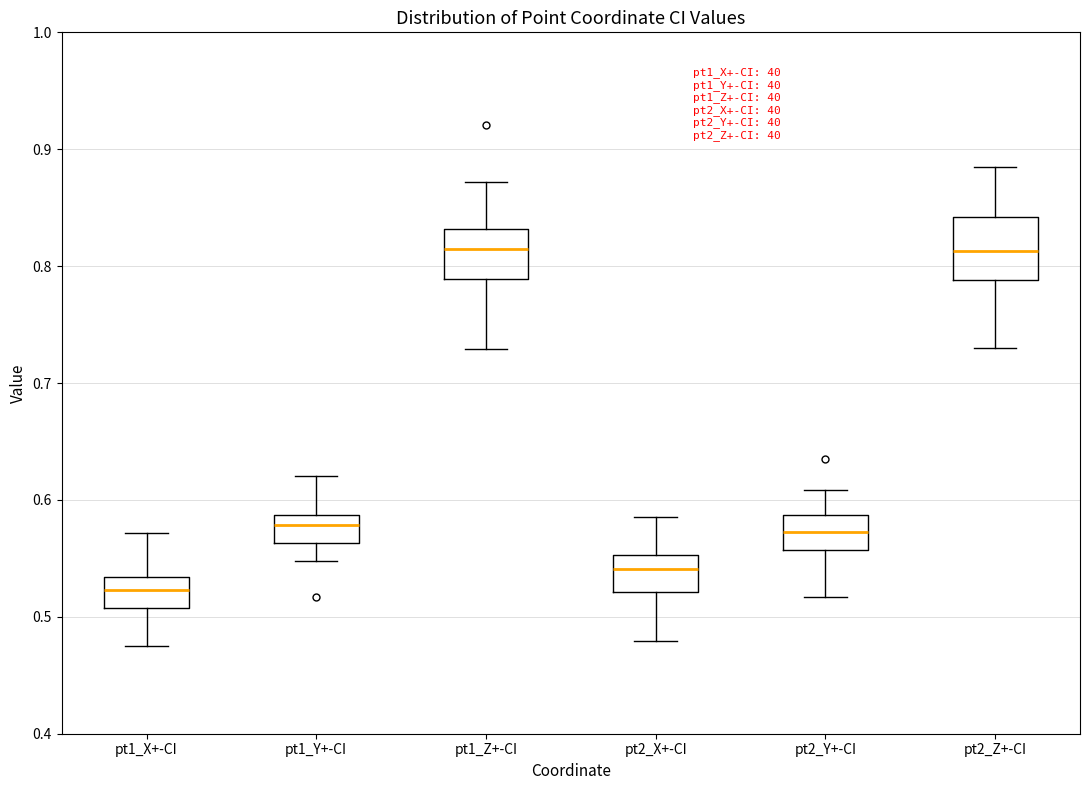

Where does the upper whisker of the box for pt1_Z+-CI end on the y-axis? The values are not printed on the chart, so give them approximately, as read against the axis.

0.87